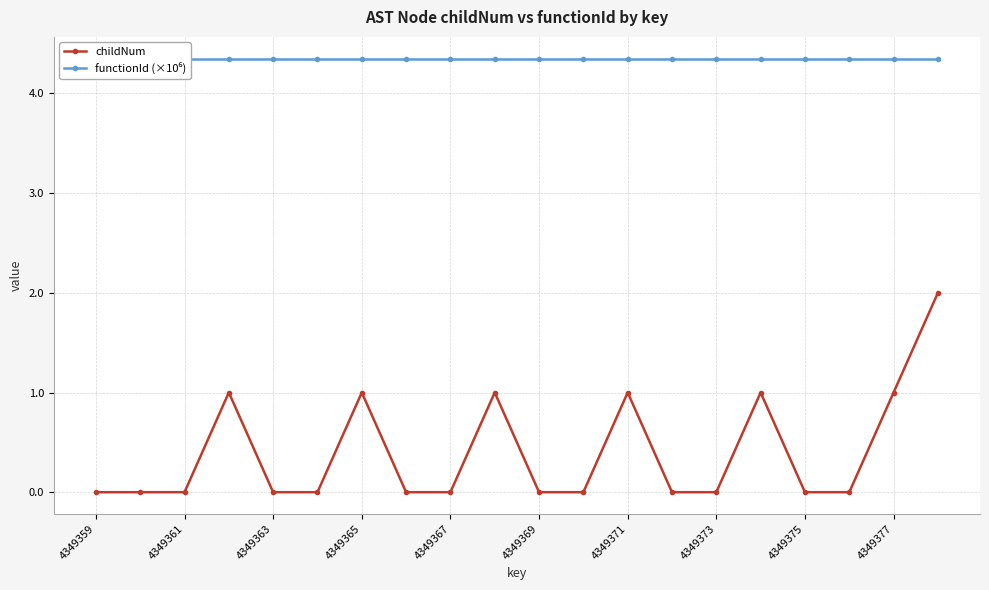

What value does the childNum series have at 4349365?

1